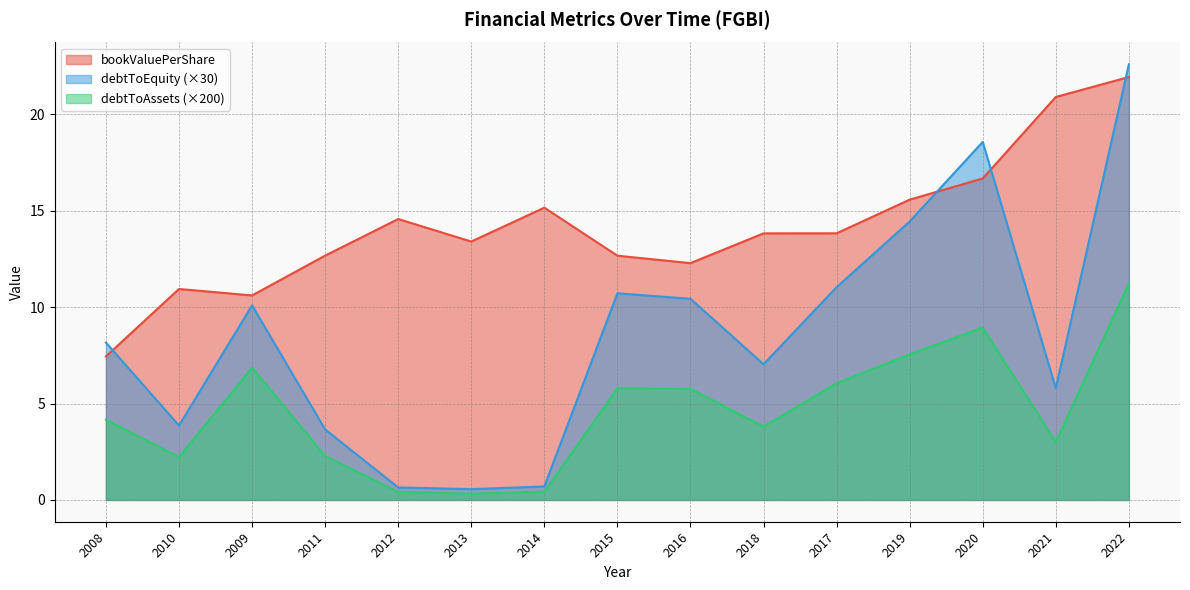

What are all the series names shown in the legend?

bookValuePerShare, debtToEquity (×30), debtToAssets (×200)